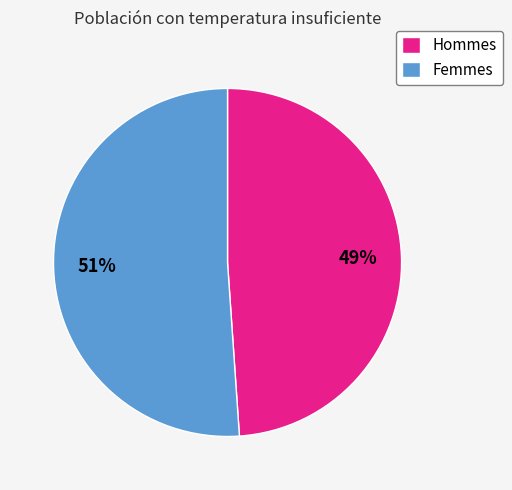

To the nearest percent, what portion does Hommes represent?

49%